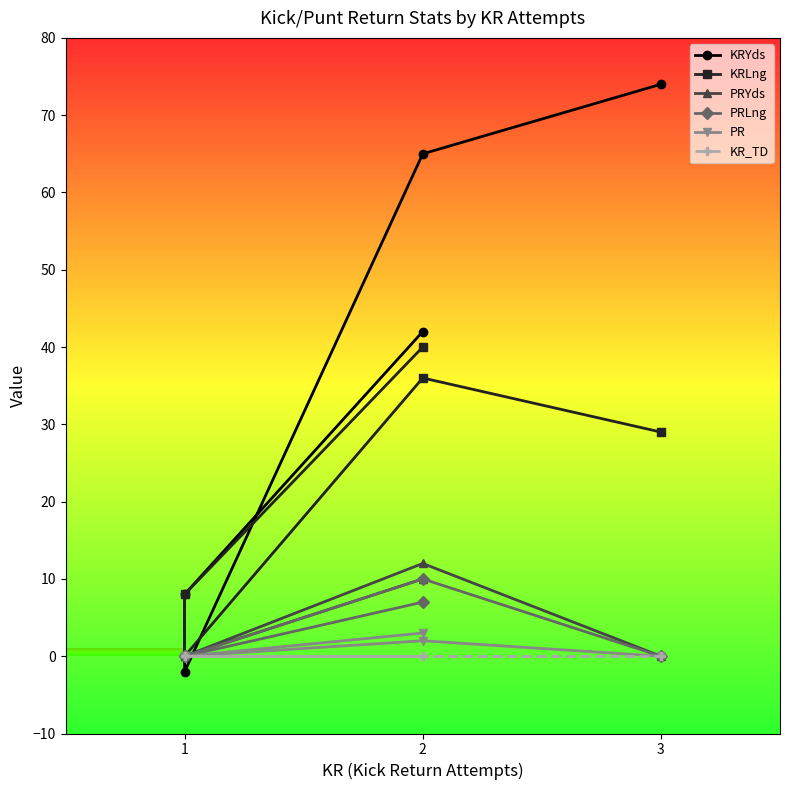

Is it true that PR equals 0 at 1?

True